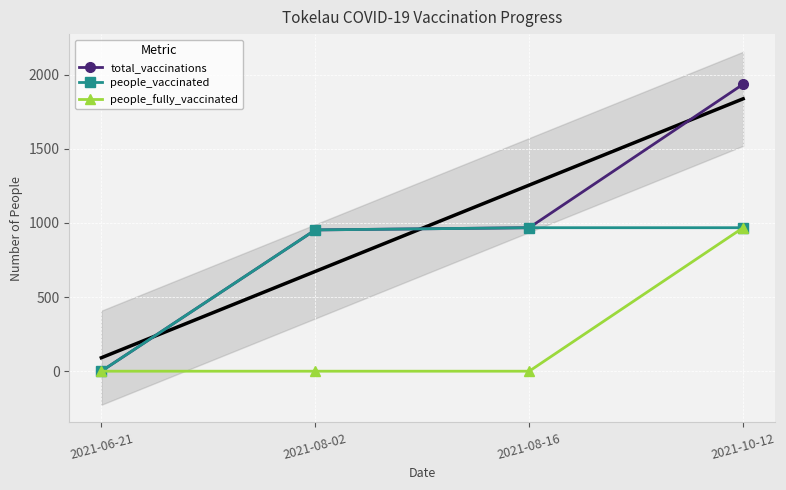

True or false: total_vaccinations has more than 0 interior local peaks.

False